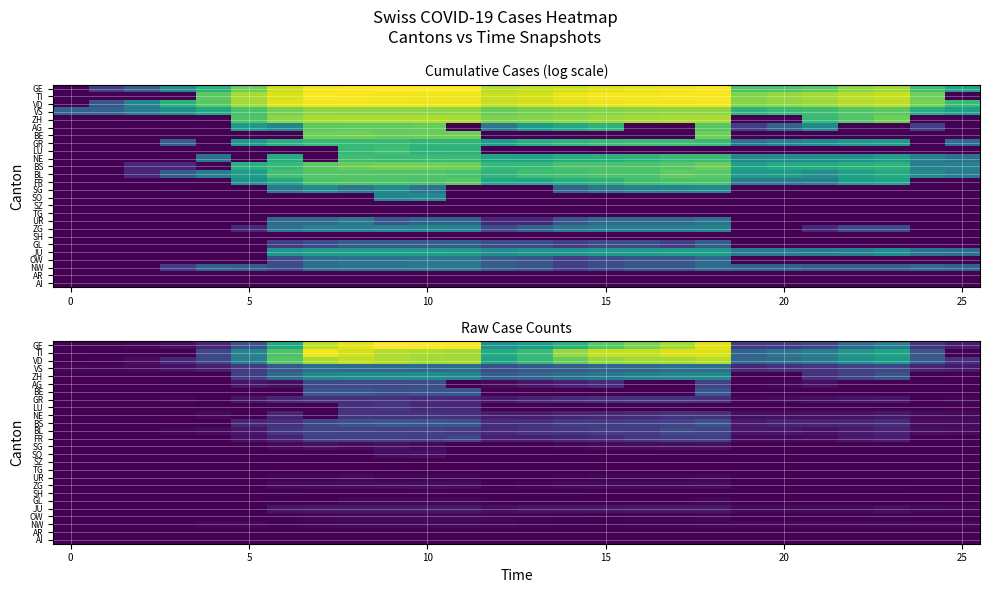

At which category is the sum across all series the highest?

8